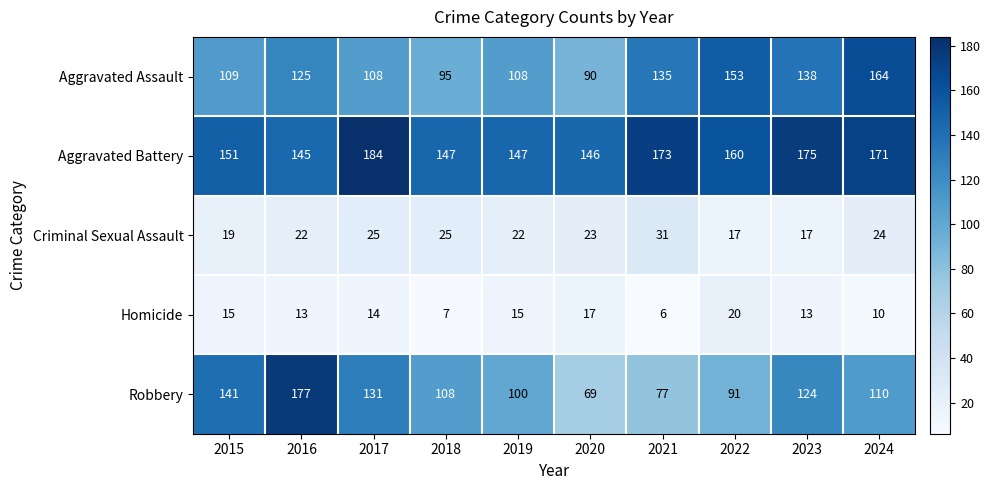

Is it true that Robbery equals 64 at 2024?

False